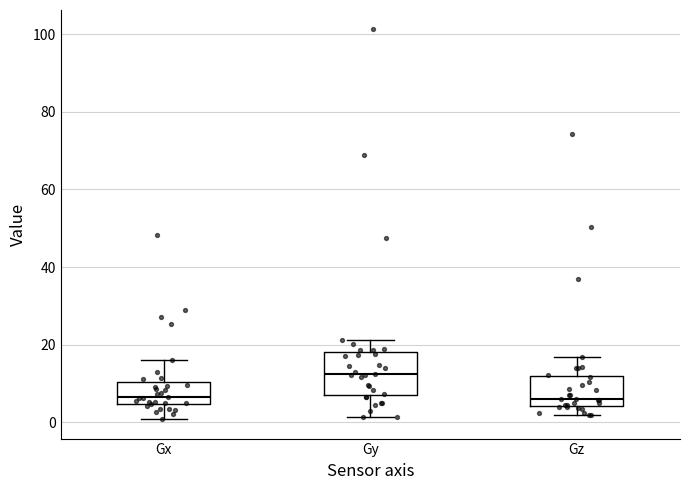

Reading left to right, transcribe this box plot: for each box, give where its median line is, the range the box spans, and where its two whiskers end, as read against the y-axis. The values are not printed on the chart, so give them approximately, as read against the axis.

Gx: median 6, box 4 to 10, whiskers 0 to 16
Gy: median 12, box 6 to 18, whiskers 2 to 22
Gz: median 6, box 4 to 12, whiskers 2 to 16